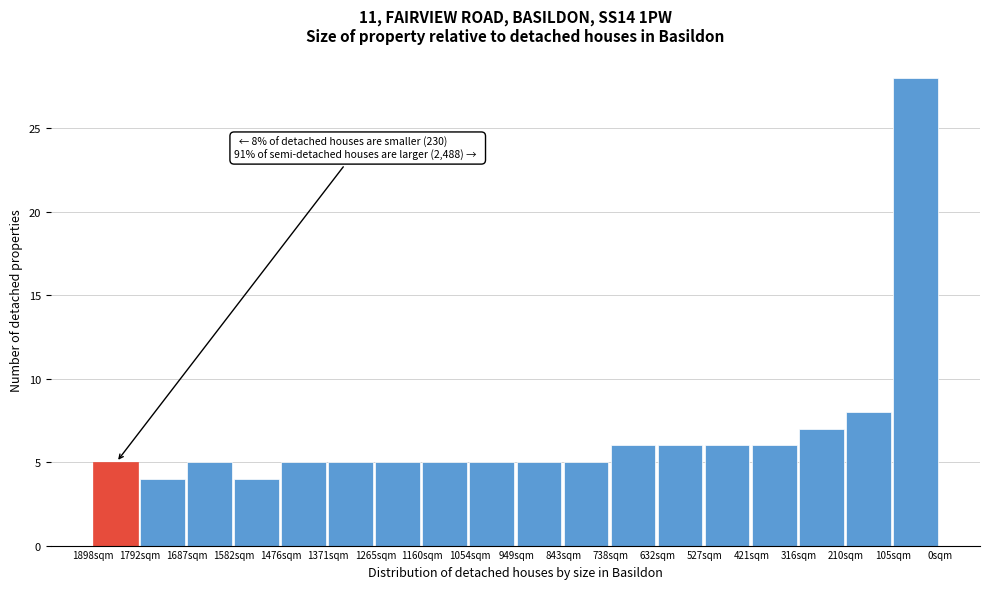

Reading left to right, list all the values displayed in this chart.

1898sqm=5	1792sqm=4	1687sqm=5	1582sqm=4	1476sqm=5	1371sqm=5	1265sqm=5	1160sqm=5	1054sqm=5	949sqm=5	843sqm=5	738sqm=6	632sqm=6	527sqm=6	421sqm=6	316sqm=7	210sqm=8	105sqm=28